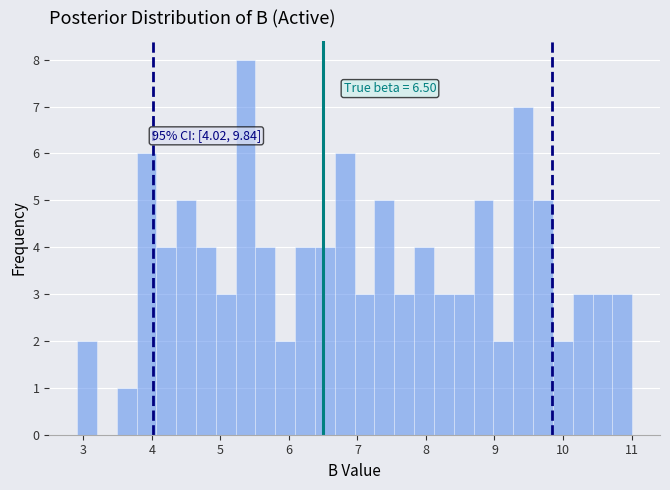

Read against the x-axis, roughly where is the centre of the tallest bar?

5.4